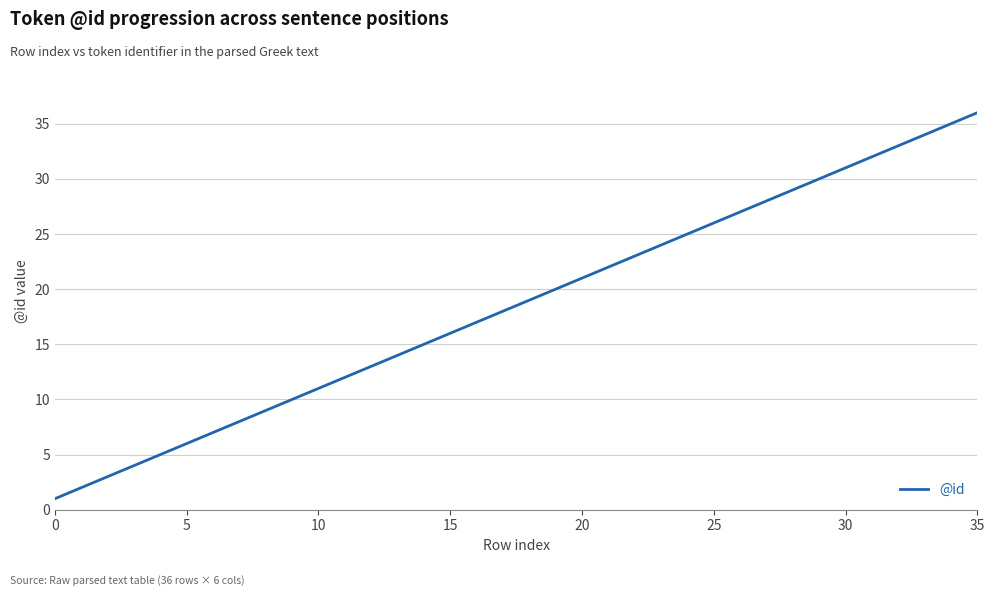

What is the maximum value shown in the chart?

36